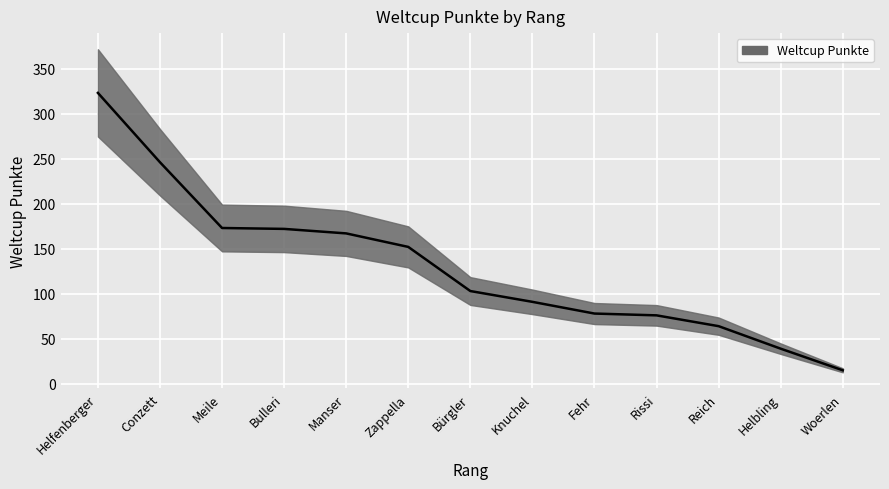

How many distinct data groups are displayed?

1